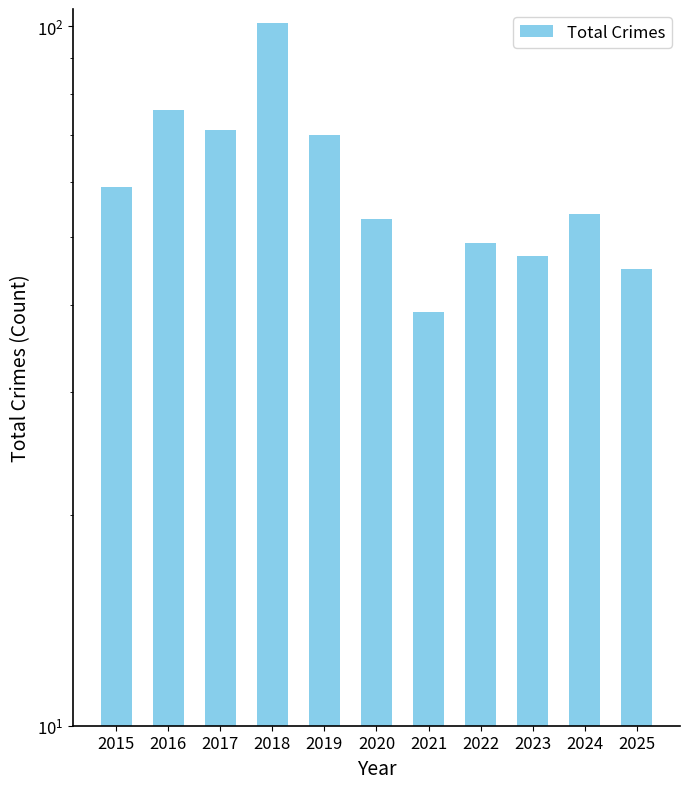

Reading right to left, extract all data points from this chart.

45	54	47	49	39	53	70	101	71	76	59